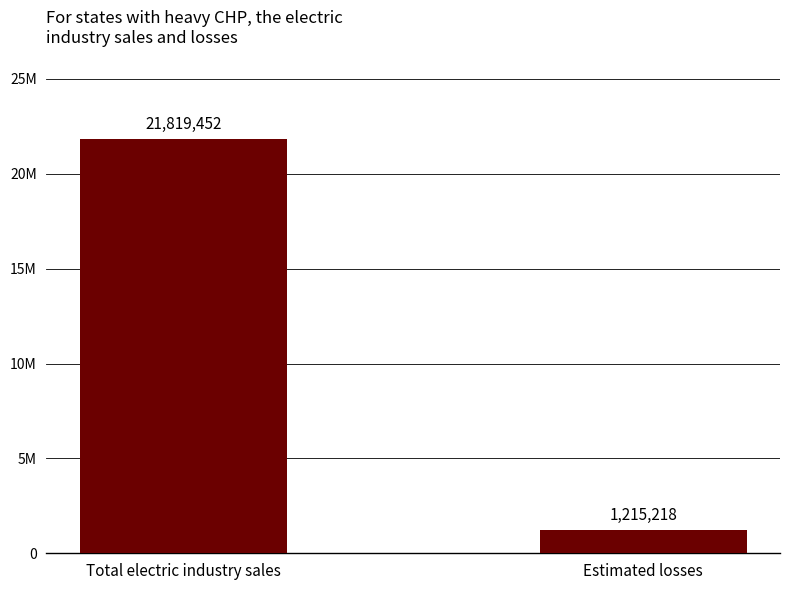

Rank the categories by value from lowest to highest.

Estimated losses, Total electric industry sales